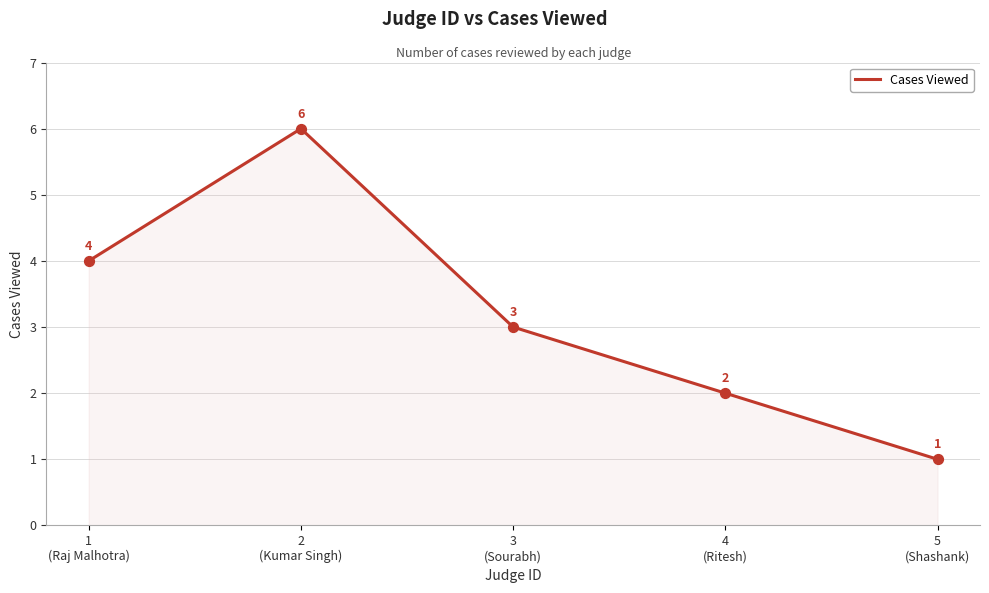

What is the ratio of the value at 4
(Ritesh) to the value at 1
(Raj Malhotra)?

0.5